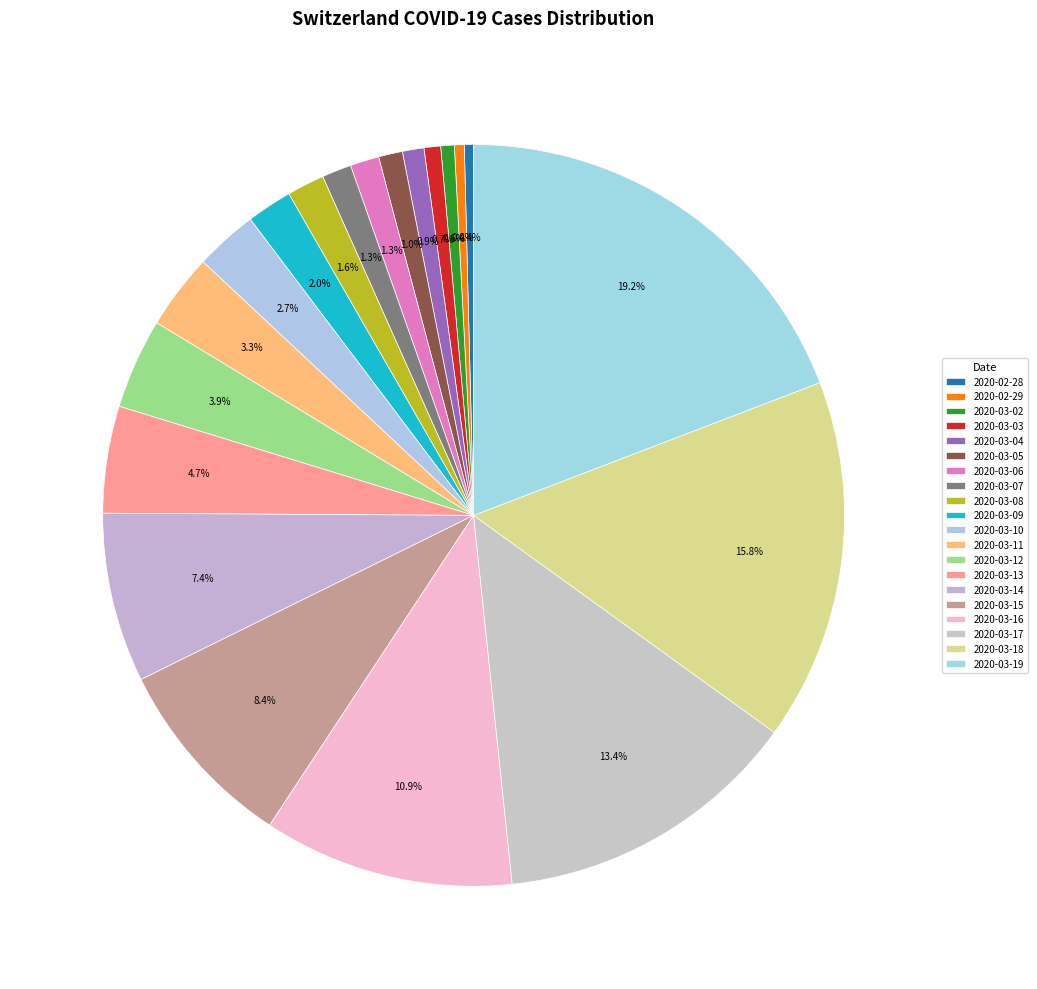

Count the number of slices in the pie.

20